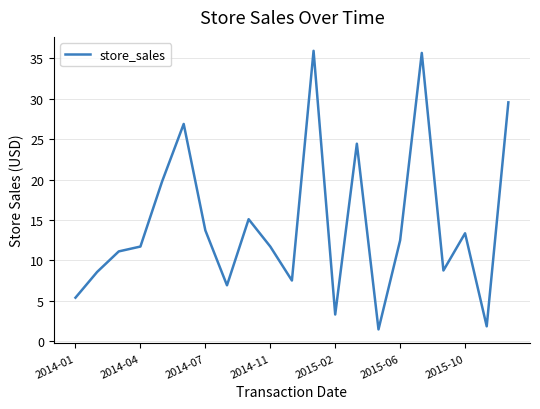

What is the minimum value shown in the chart?

1.5